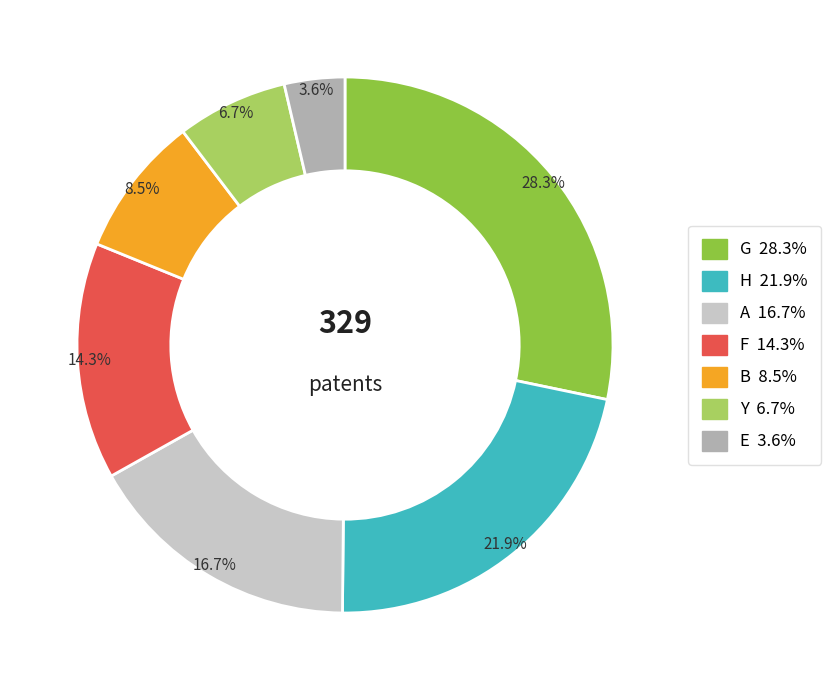

What is the smallest slice in the pie chart?

3.6%